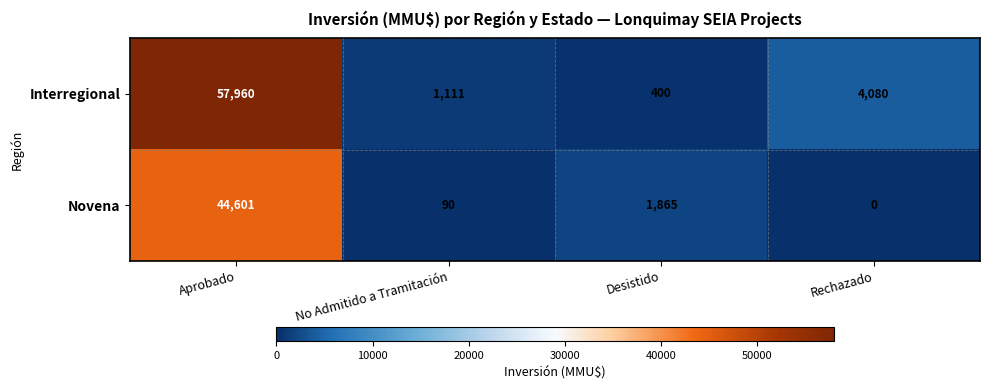

At how many categories does at least one series exceed 38001?

1